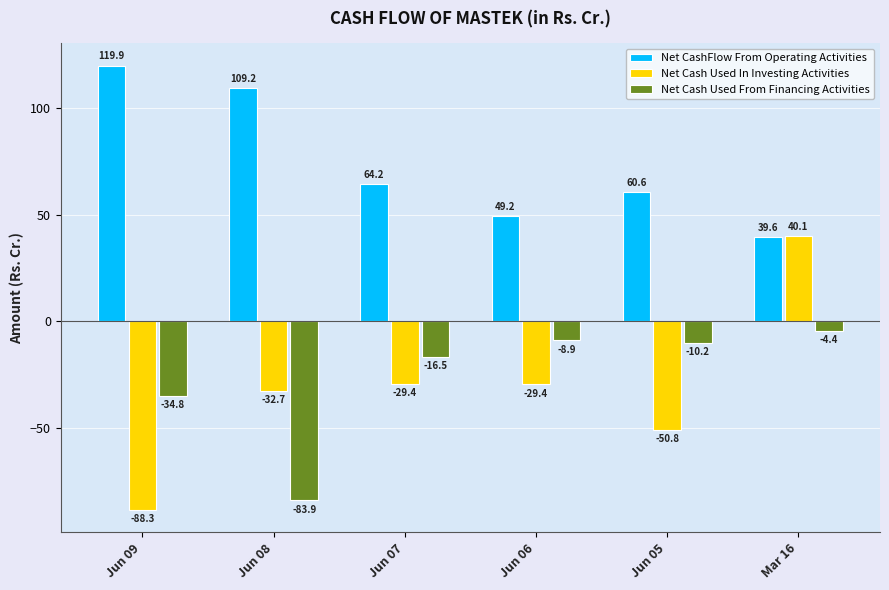

At which category does the chart reach its minimum across all series?

Jun 09